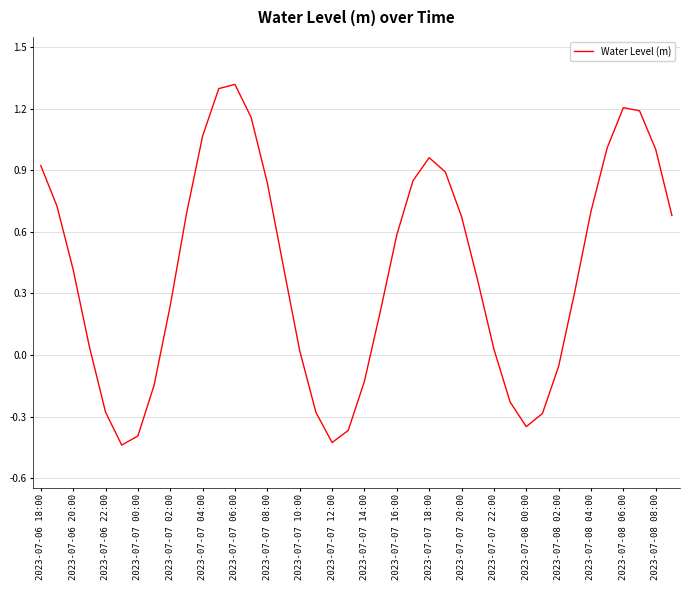

What is the maximum value shown in the chart?

1.3